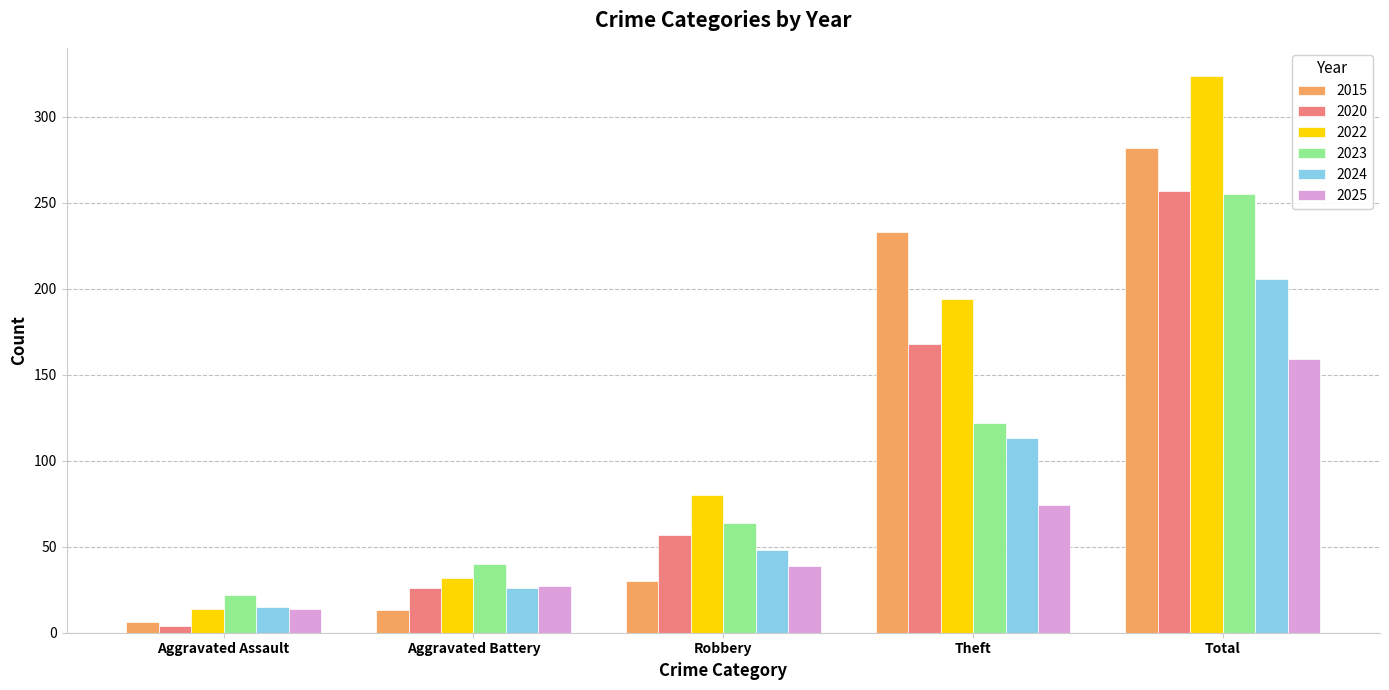

What are all the series names shown in the legend?

2015, 2020, 2022, 2023, 2024, 2025